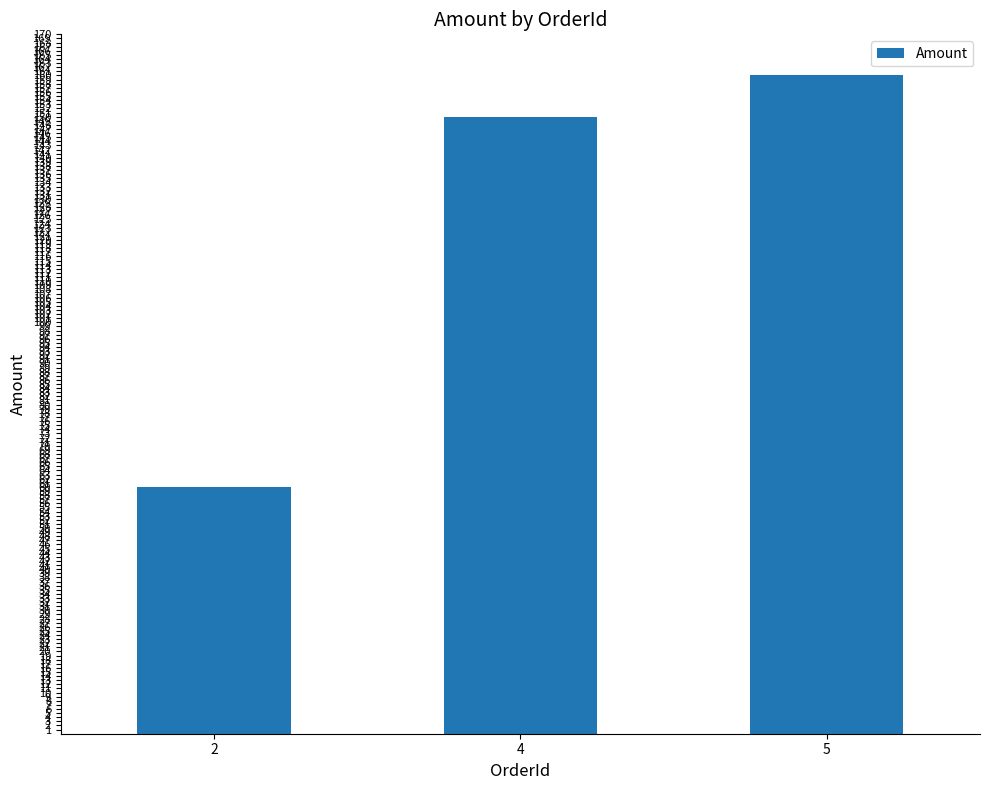

List the labels in order of value, smallest first.

2, 4, 5